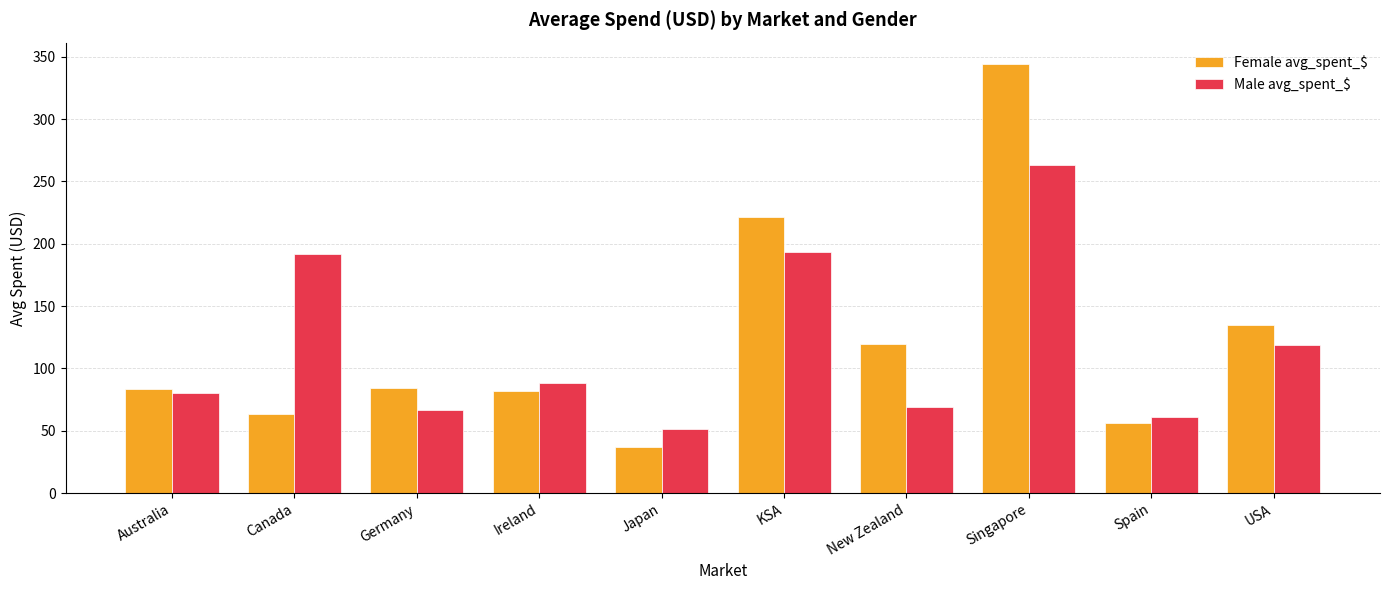

What is the average value of the Male avg_spent_$ series?

118.4